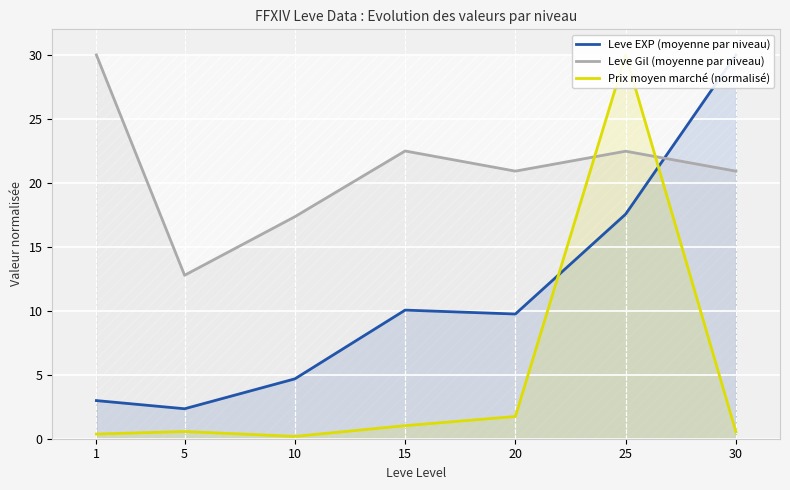

Where is Leve EXP (moyenne par niveau) nearest to the value 16?

25